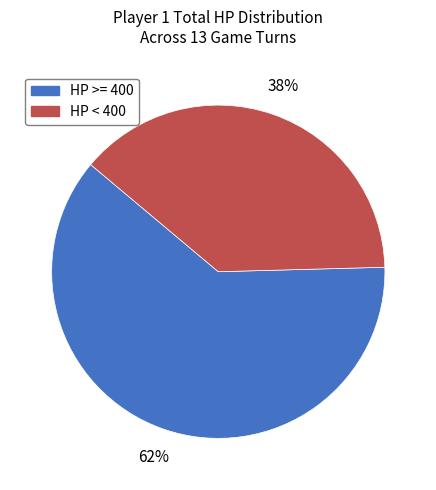

Count the number of slices in the pie.

2